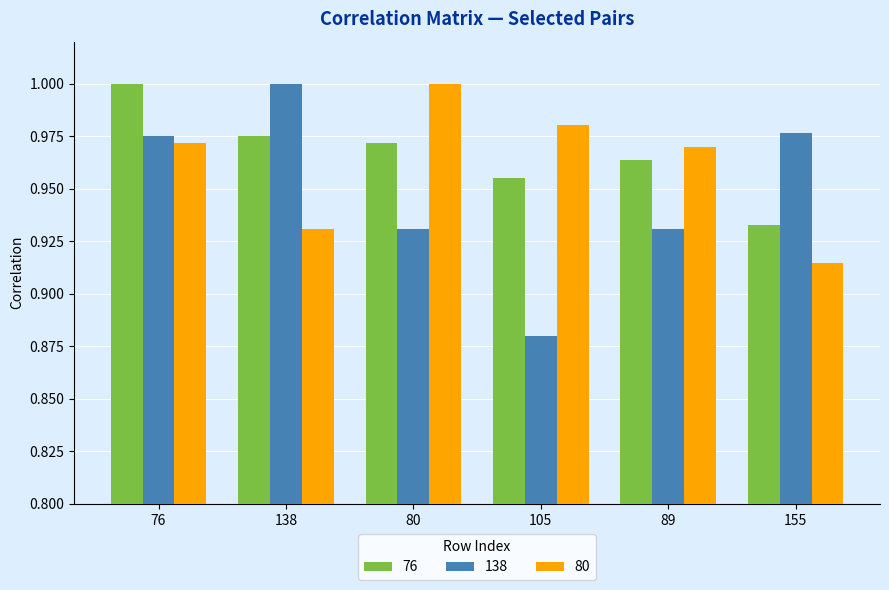

Between 138 and 105, which series saw the biggest shift?

138